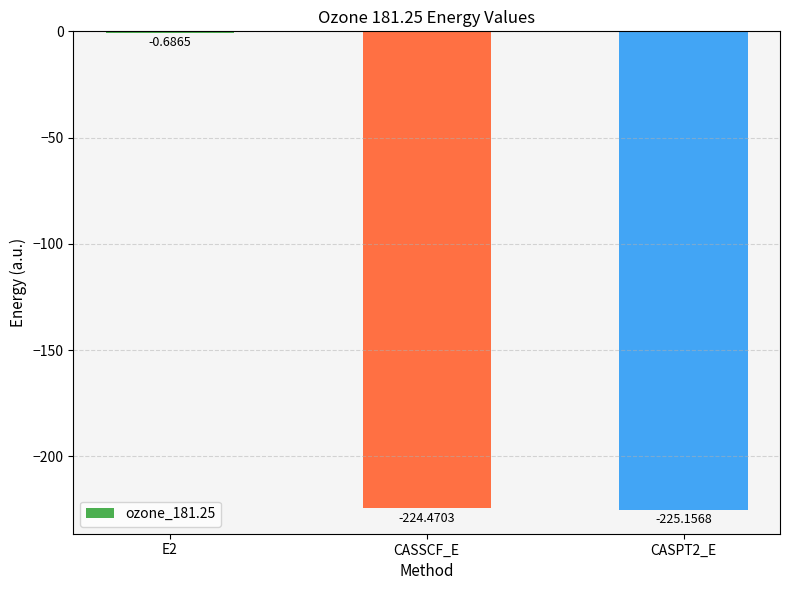

At which category does the chart reach its peak across all series?

E2